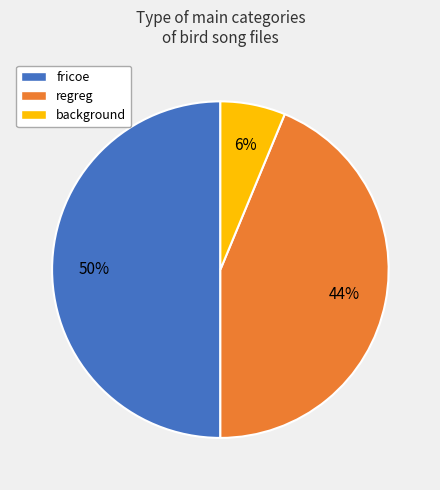

To the nearest percent, what portion does regreg represent?

44%